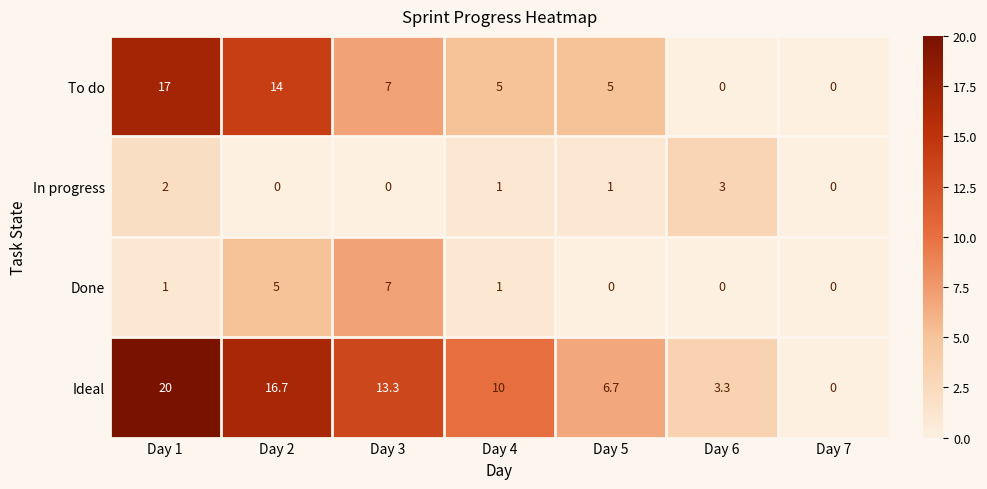

Count the To do values in the range 0 to 14.

6